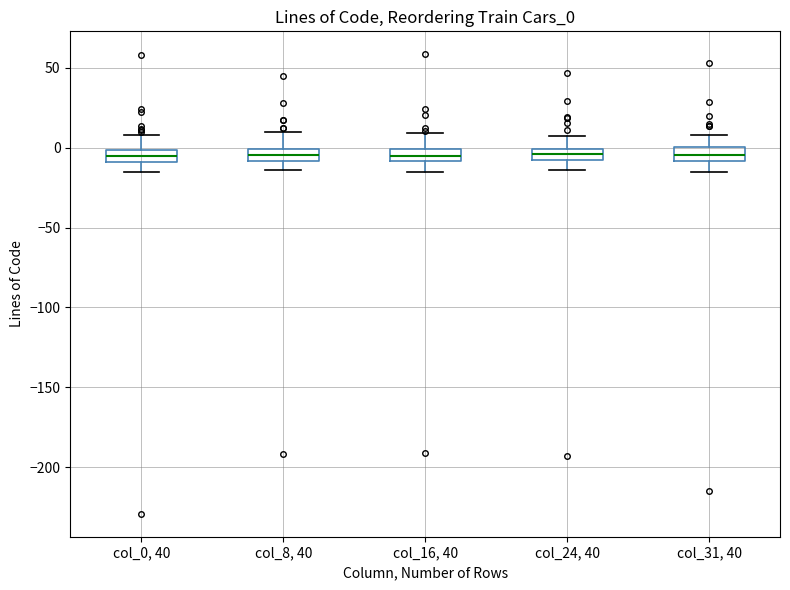

Where is the lower edge of the box for col_16, 40 on the y-axis? The values are not printed on the chart, so give them approximately, as read against the axis.

-10